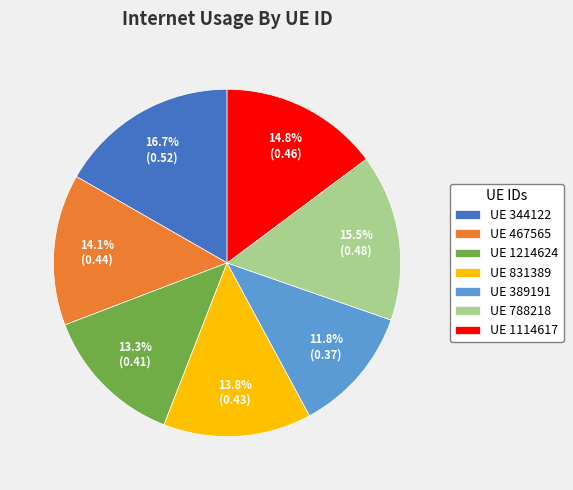

What percentage is NOT represented by UE 1214624?

86.7%